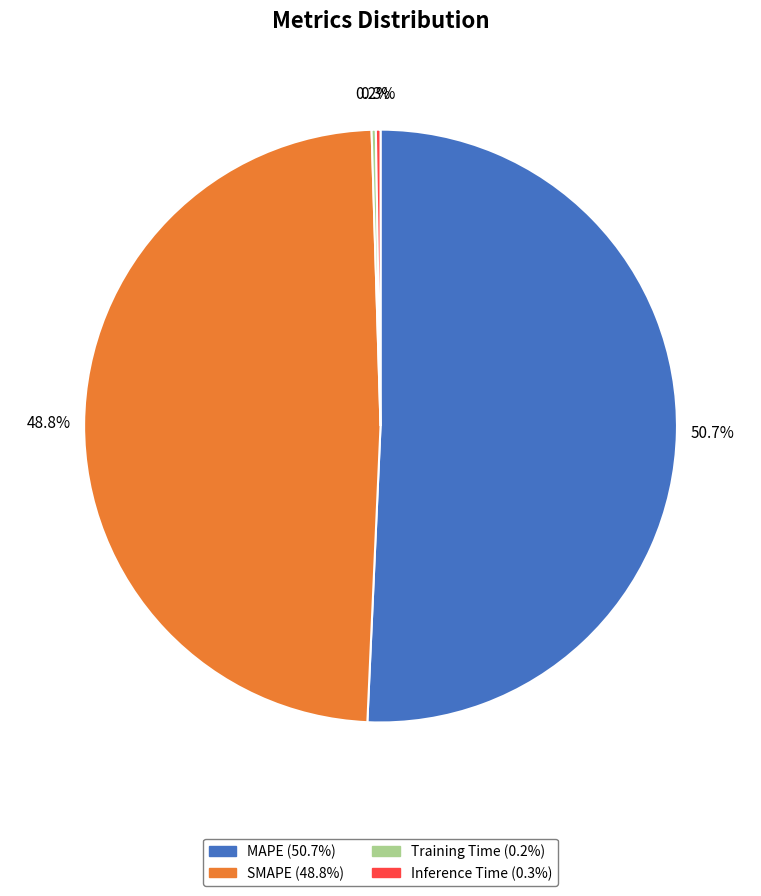

Which category has the biggest portion of the pie?

MAPE